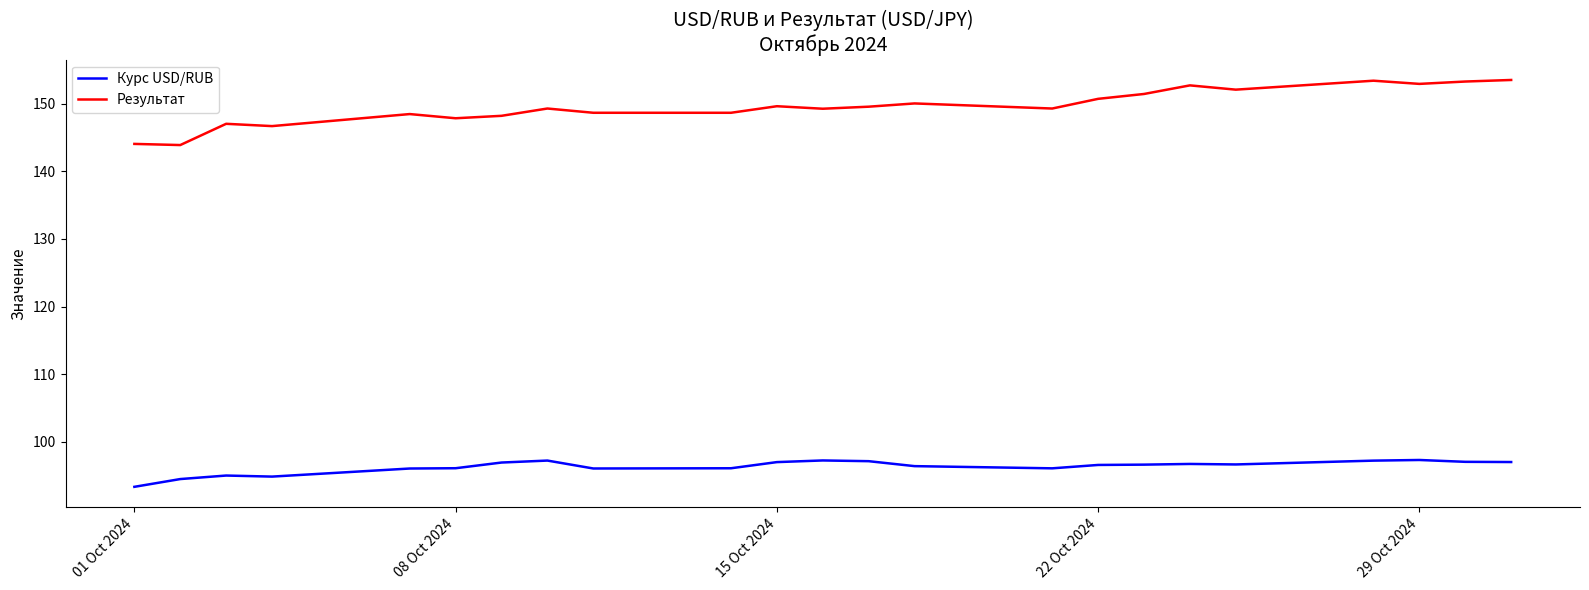

What is the average value of the Результат series?

149.6